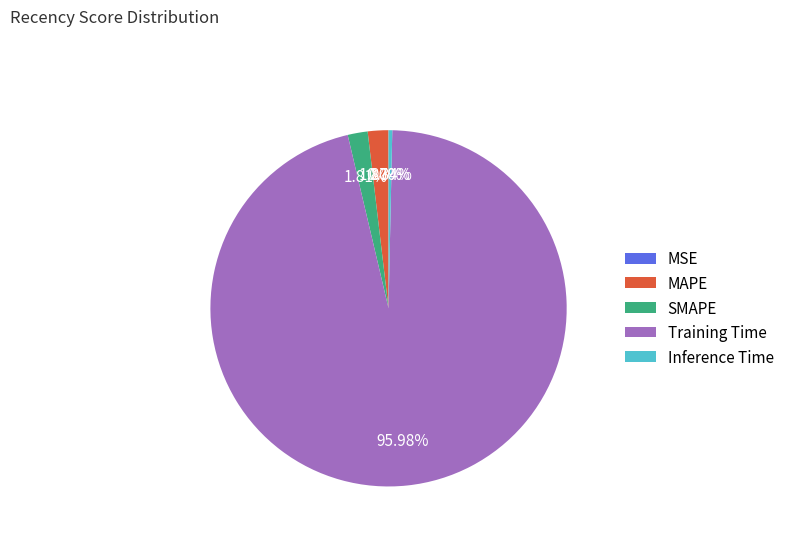

Which category has the biggest portion of the pie?

Training Time